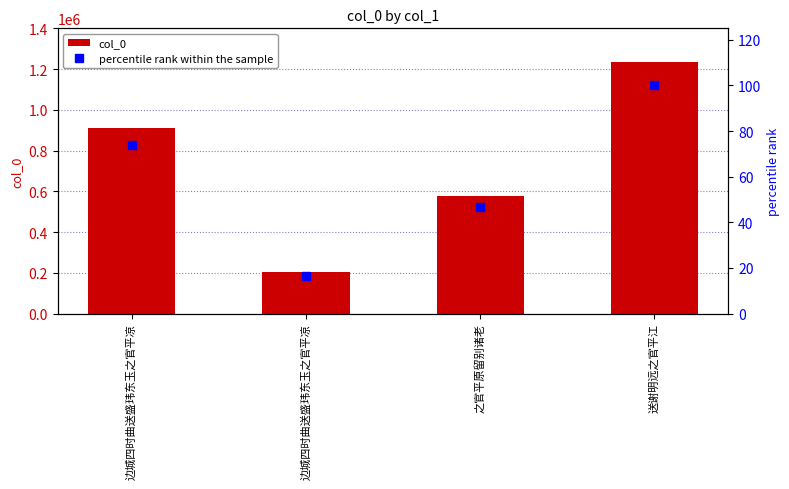

What is the average value of the percentile rank within the sample series?

59.2